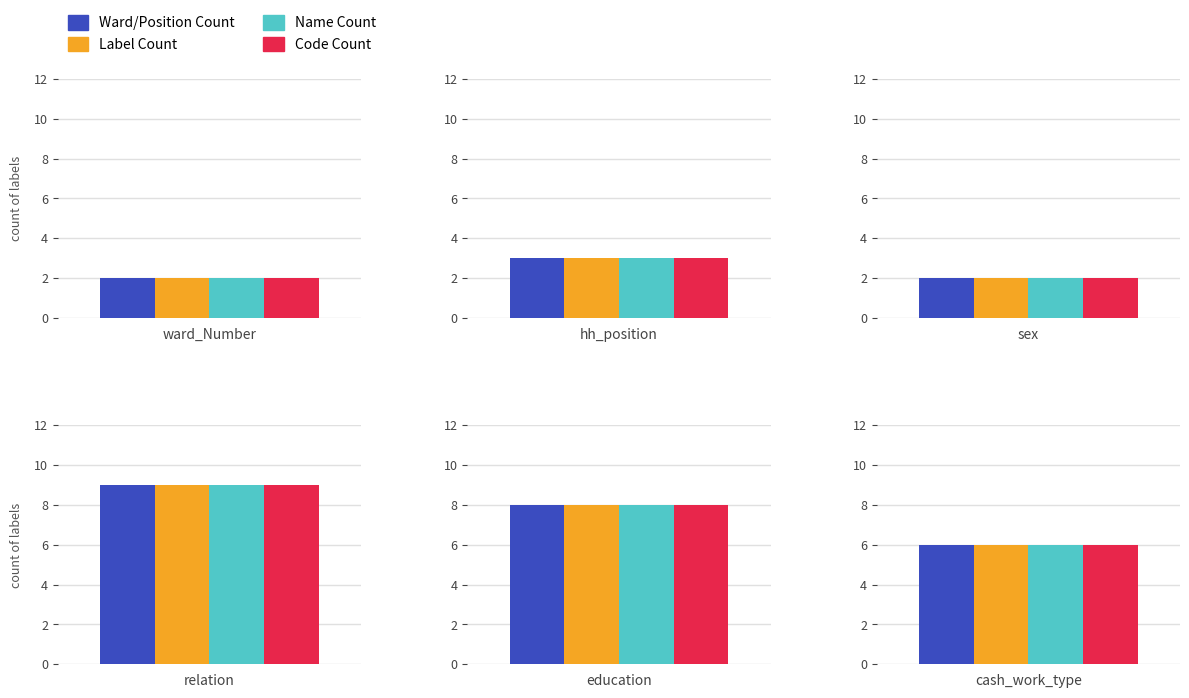

What is the value of the Code Count bar at the 6th from the left?

6